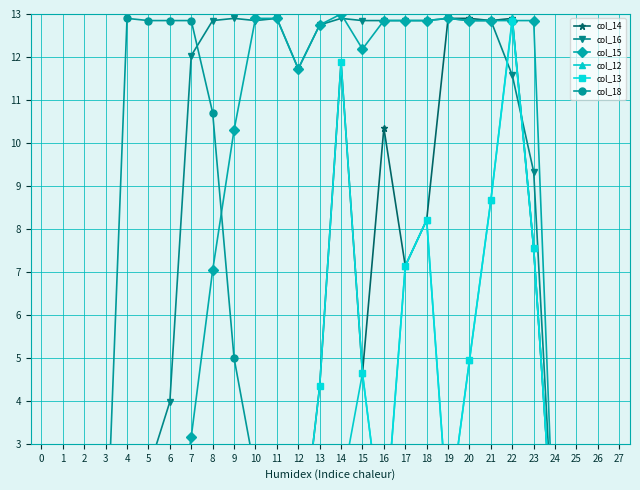

What is the sum of the col_12 values at 26 and 20?

4.9